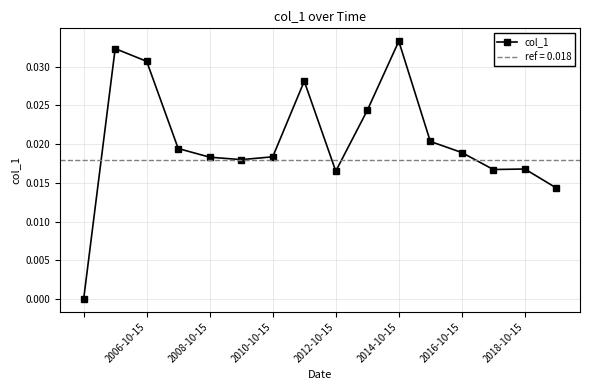

At which label does col_1 reach its peak?

2014-10-15